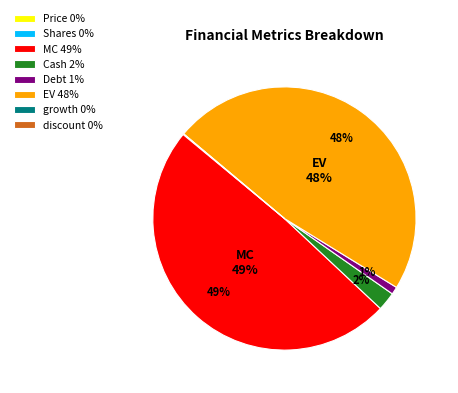

Do EV 48% and MC 49% together represent more than half of the pie?

Yes